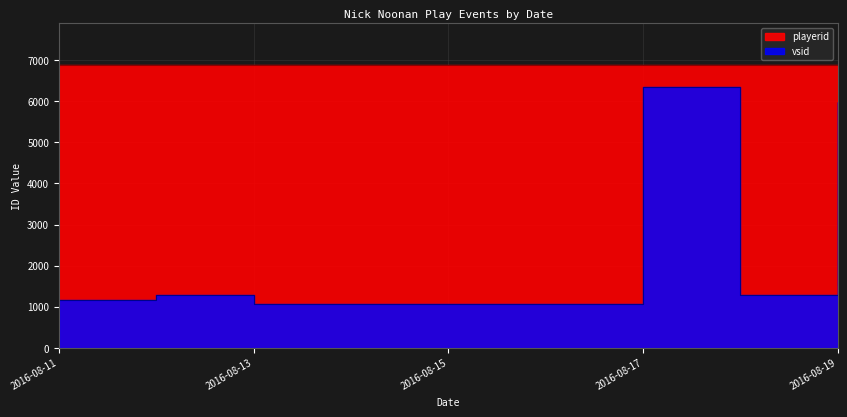

Where is the data nearest to the value 3701?

2016-08-19